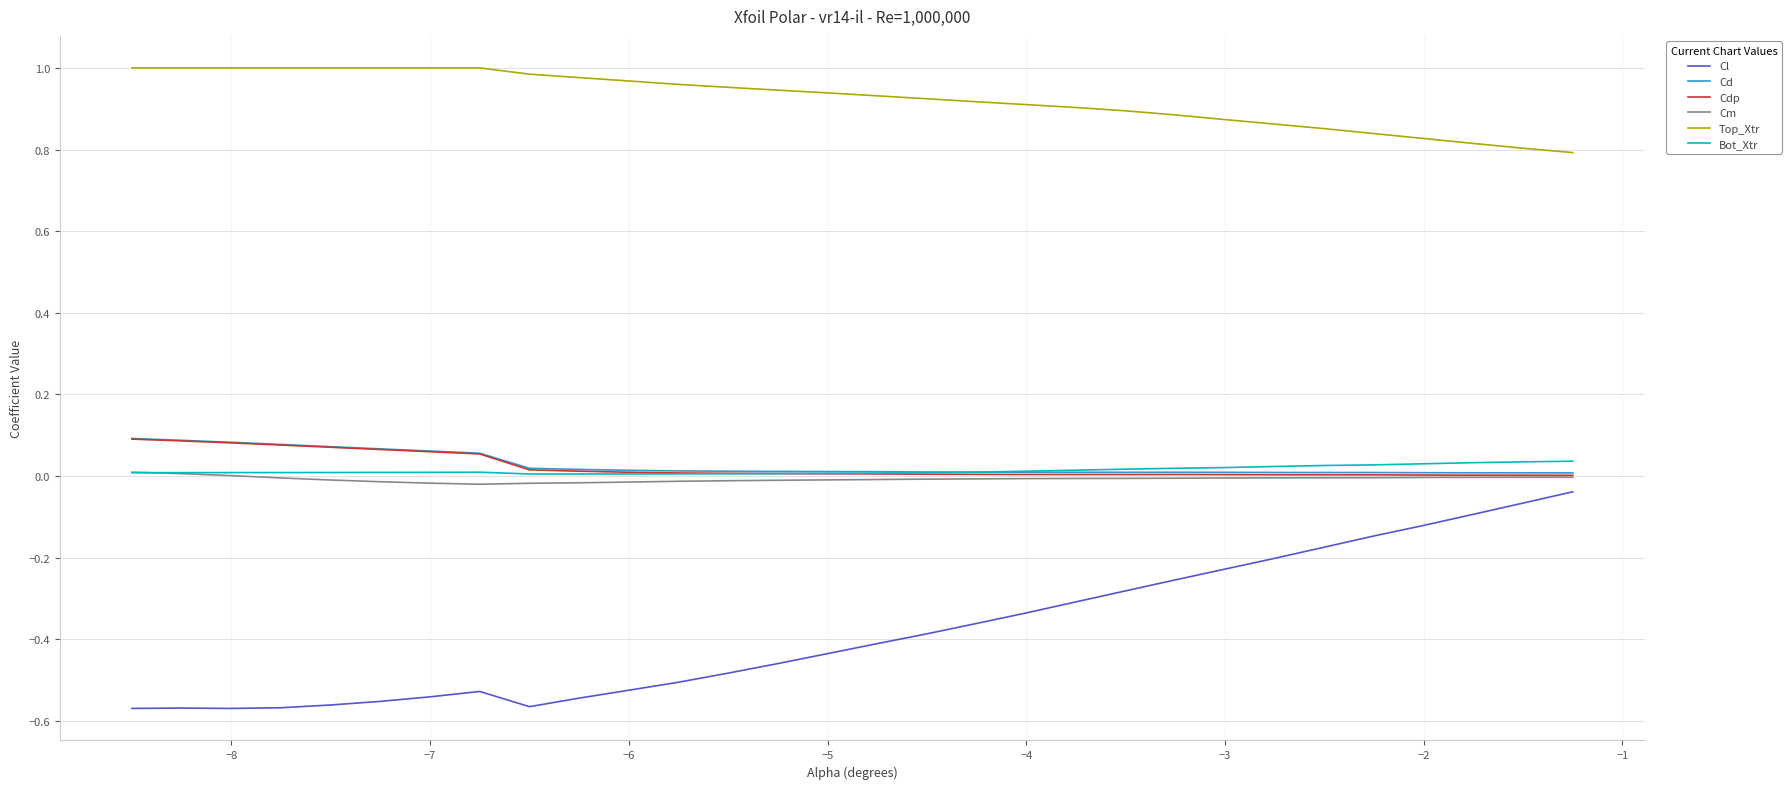

True or false: Top_Xtr and Cl intersect in this chart.

False